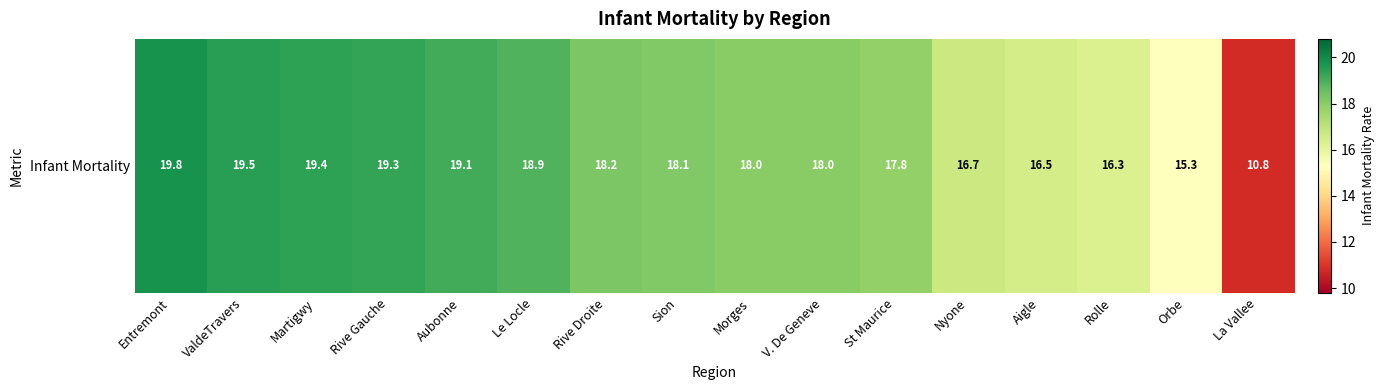

List the labels in order of value, largest first.

Entremont, ValdeTravers, Martigwy, Rive Gauche, Aubonne, Le Locle, Rive Droite, Sion, Morges, V. De Geneve, St Maurice, Nyone, Aigle, Rolle, Orbe, La Vallee